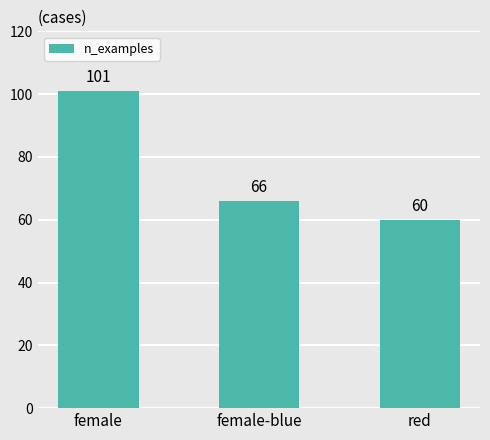

How many distinct data groups are displayed?

1